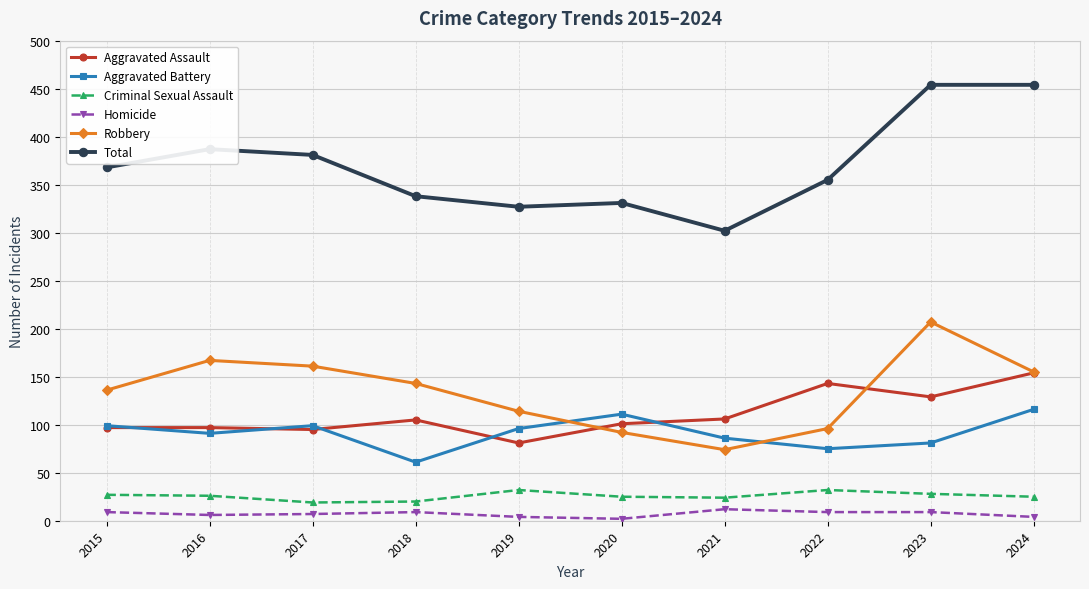

True or false: Homicide and Aggravated Assault cross at least once.

False